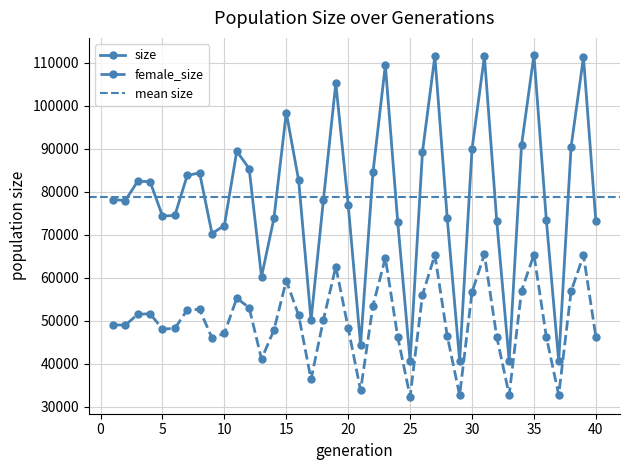

What is the sum of all female_size values?

2001884